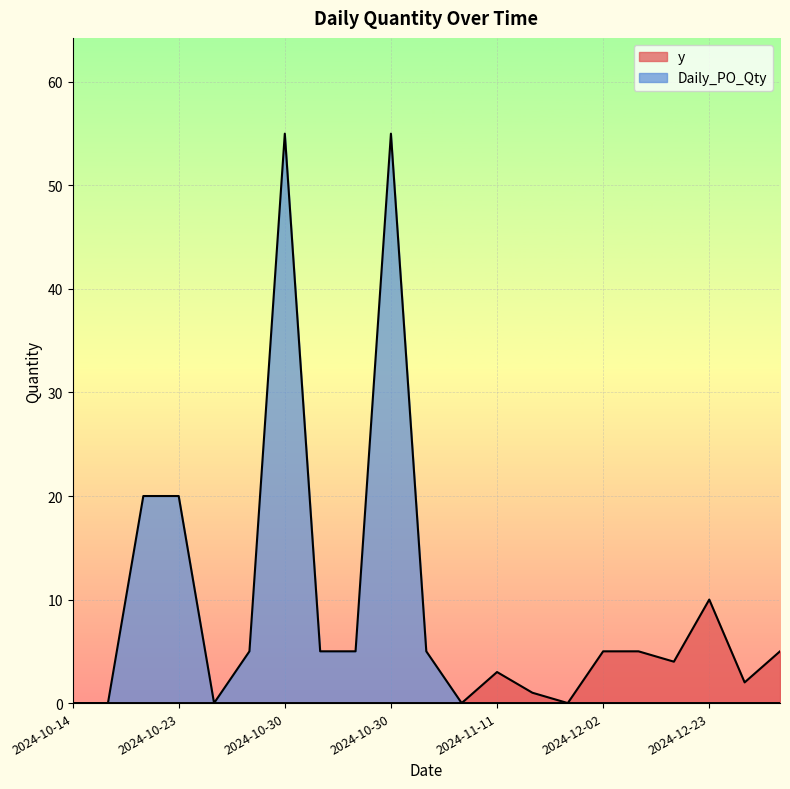

What is the sum of all y values?

35